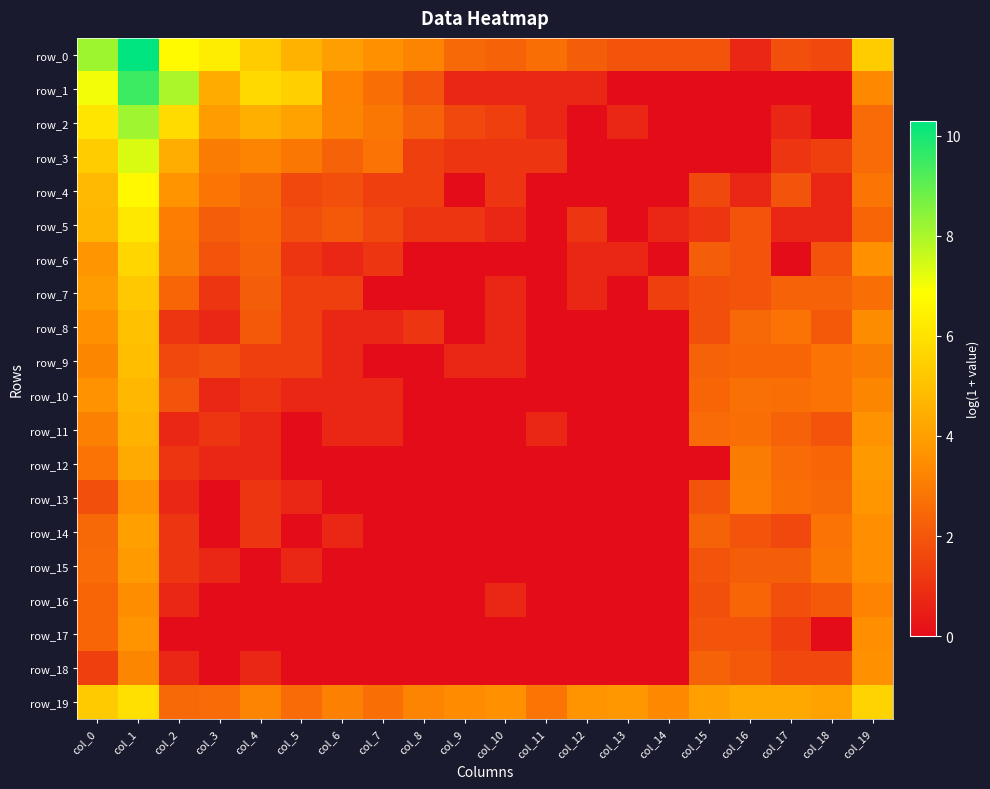

Which series changed the most between col_5 and col_17?

row_1